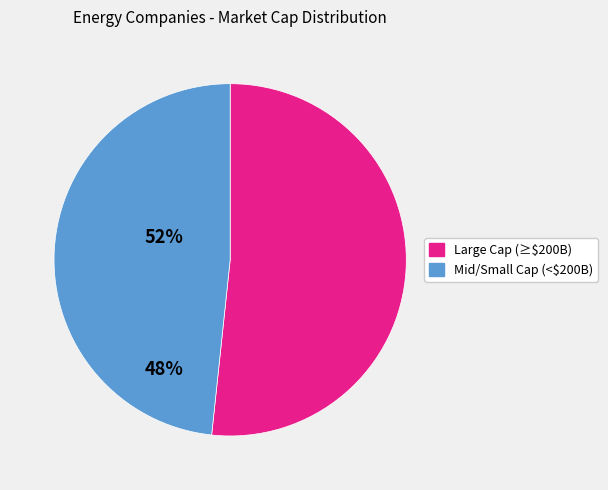

Which category has the biggest portion of the pie?

Large Cap (≥$200B)